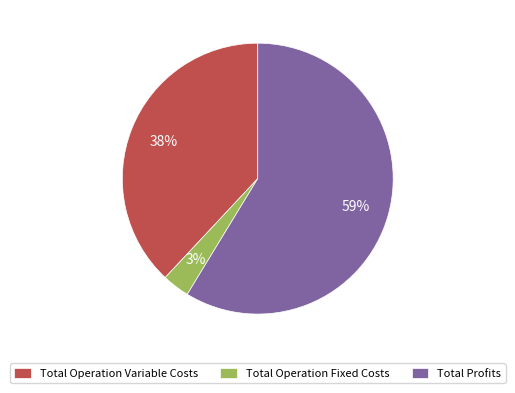

Is the sum of Total Profits and Total Operation Variable Costs greater than half?

Yes